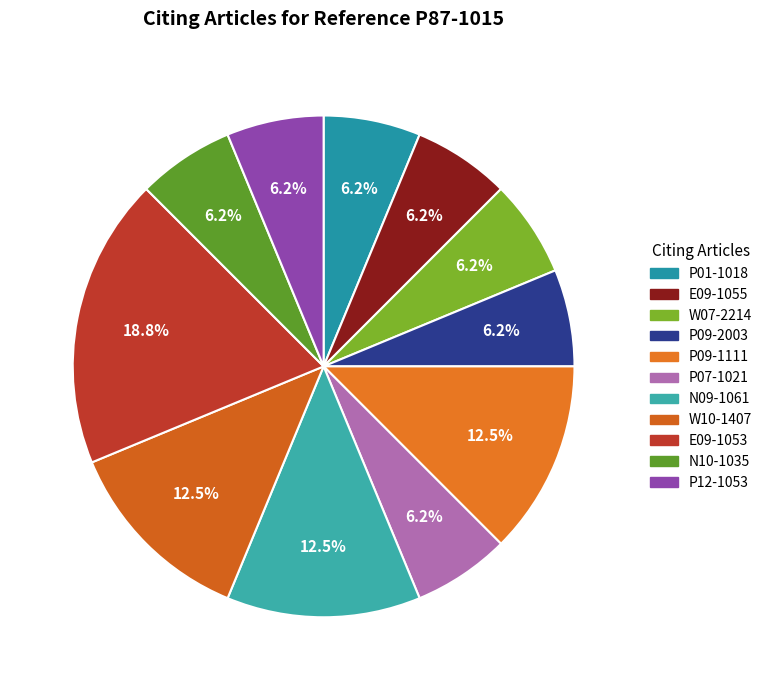

Which slice is the largest?

E09-1053